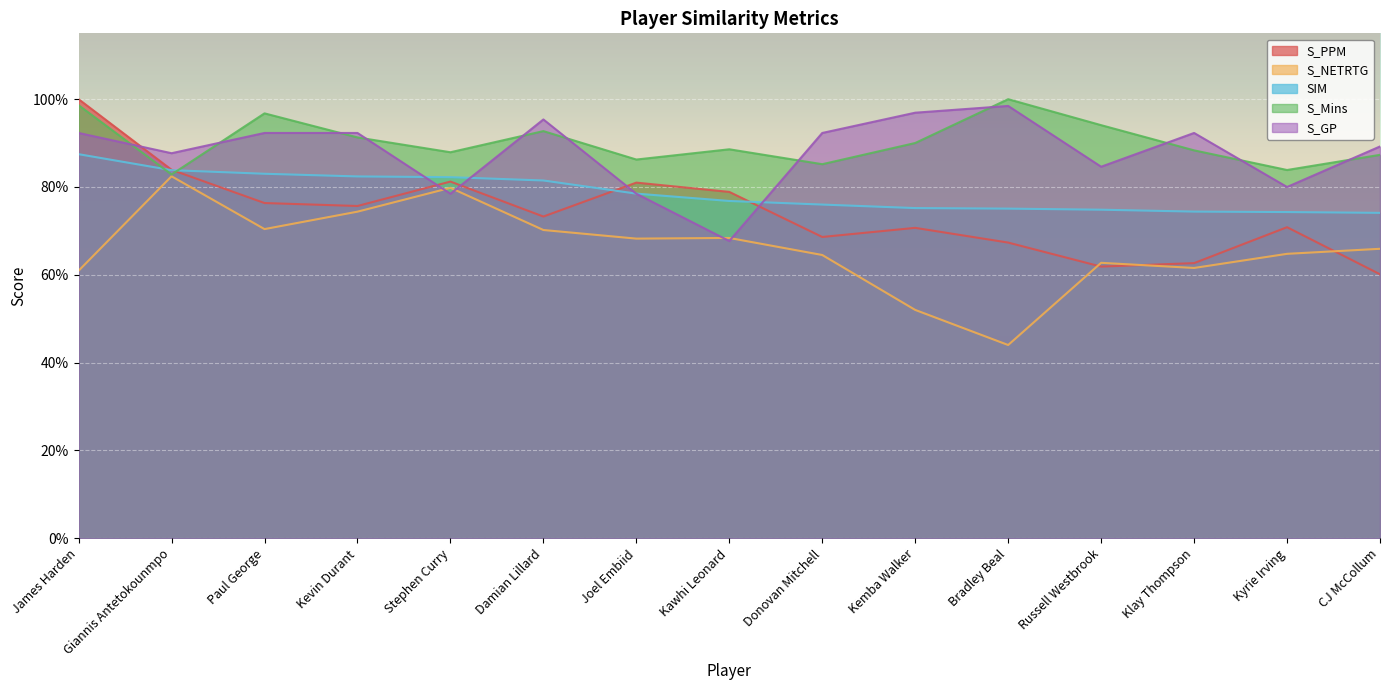

What value does the S_NETRTG series have at Kawhi Leonard?

0.7